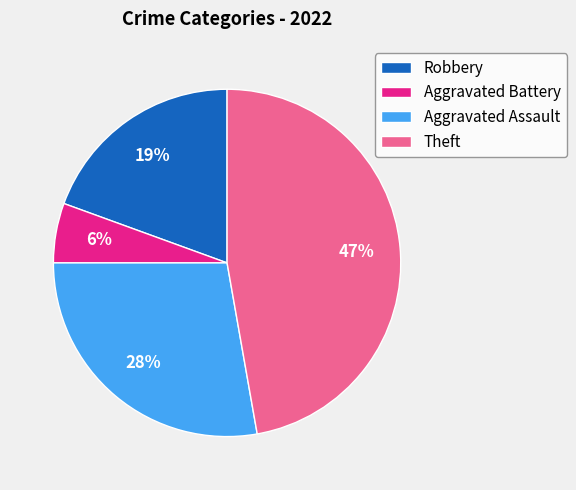

Does Aggravated Assault represent more than half of the total?

No